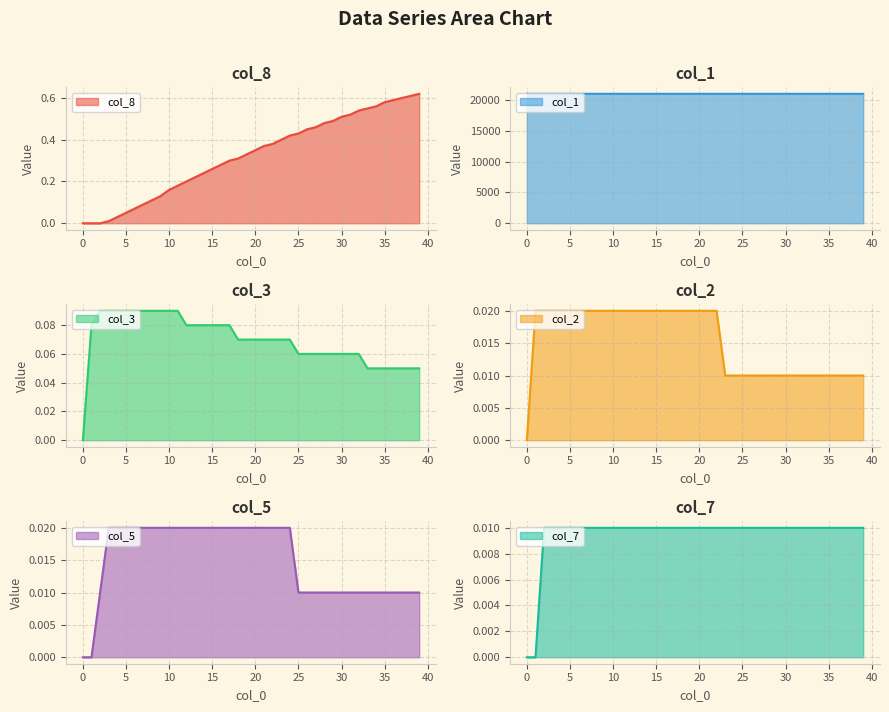

Is the value of col_1 at 15 greater than the value of col_5 at 30?

Yes